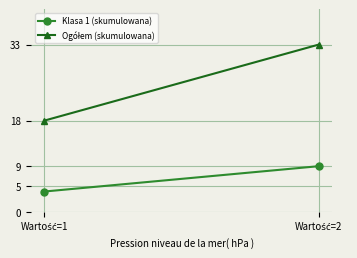

How many series are shown in this chart?

2